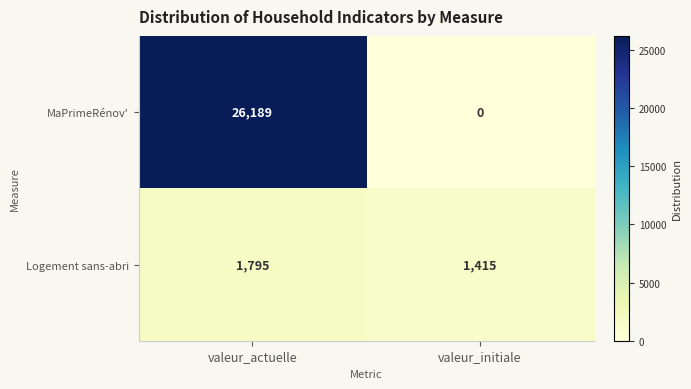

What is the spread (max minus min) of values at valeur_actuelle?

24394